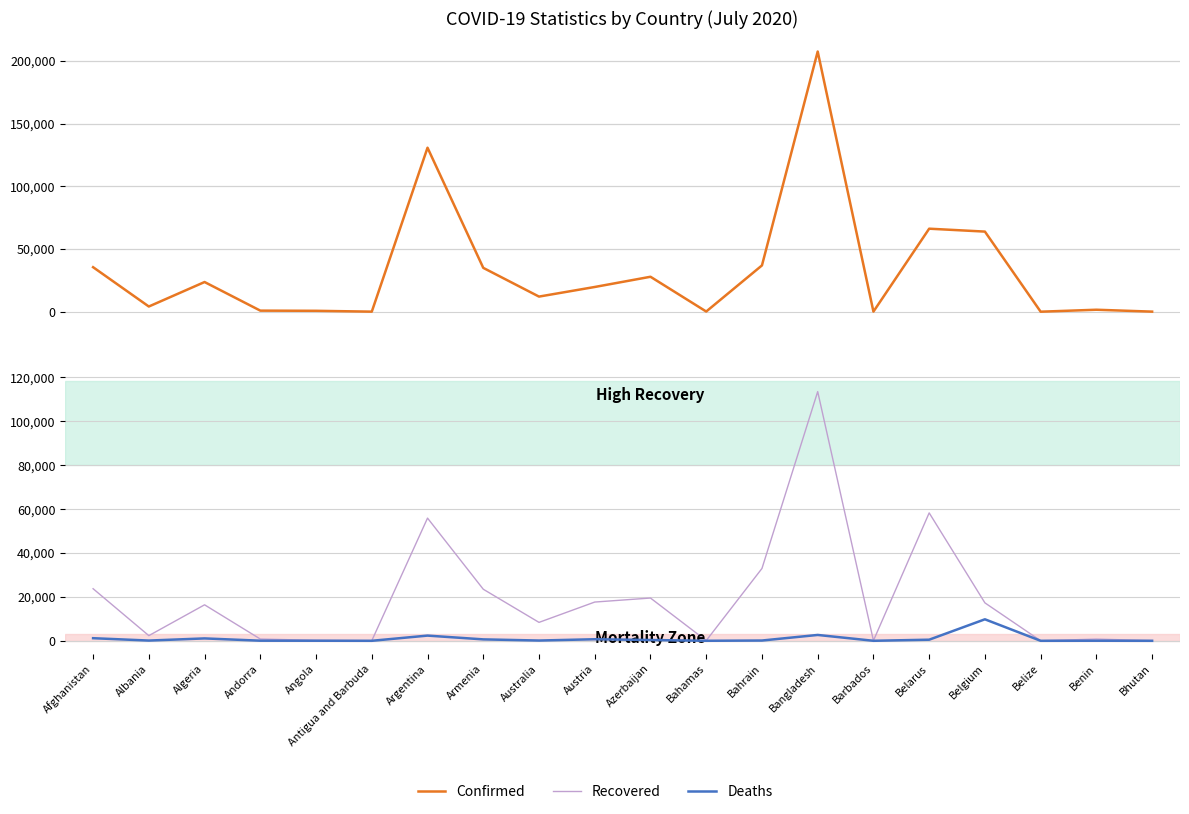

Which has a higher value, Antigua and Barbuda or Angola?

Angola